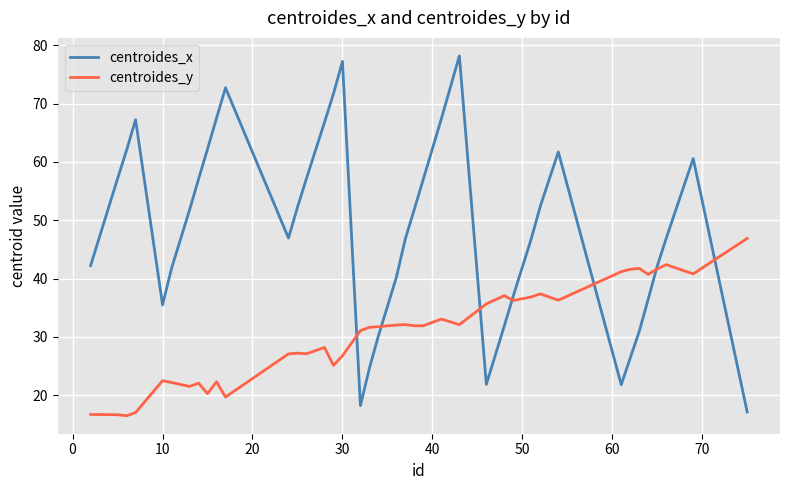

Which series has the largest total across all categories?

centroides_x